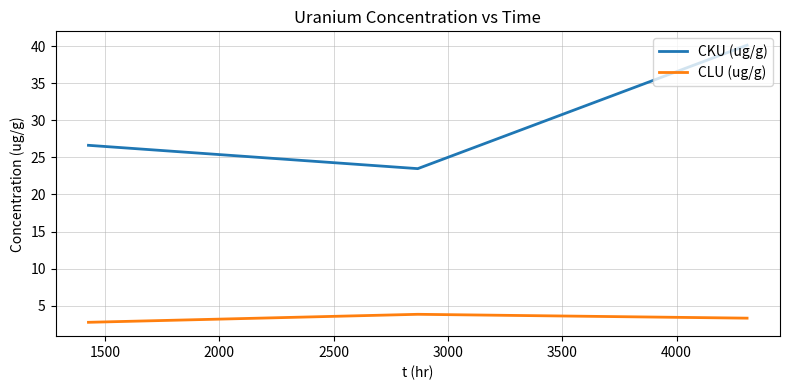

At how many categories does at least one series exceed 17?

3